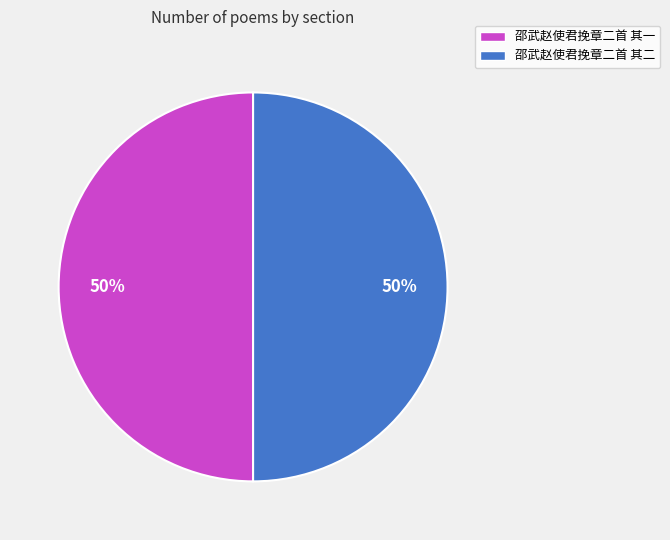

To the nearest percent, what is the average slice percentage?

50%